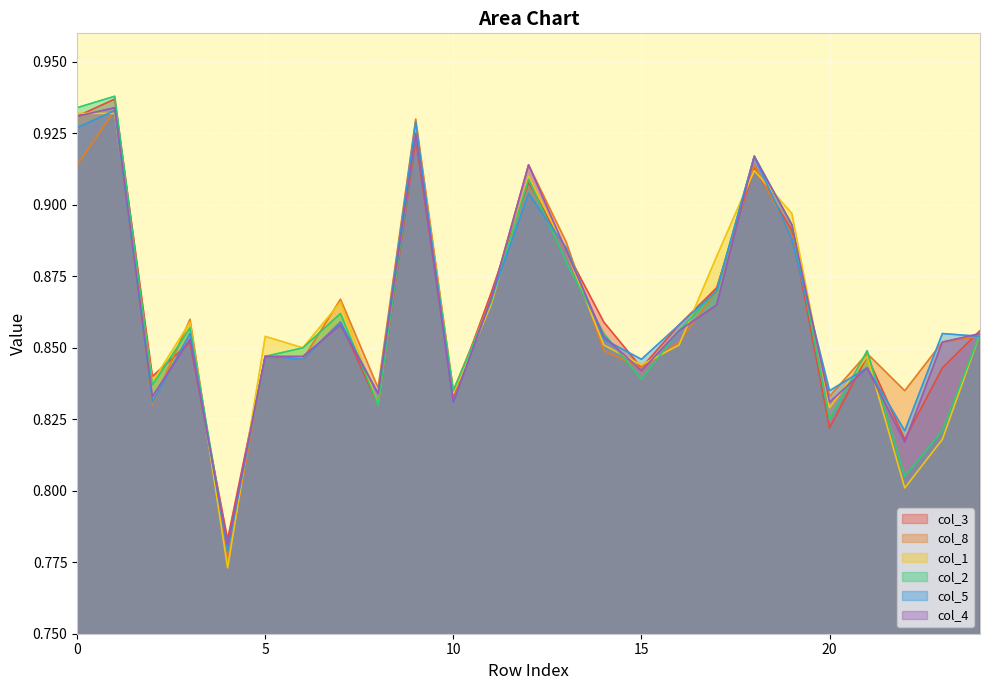

In col_8, how many points are higher than both neighbors (excluding endpoints)?

8